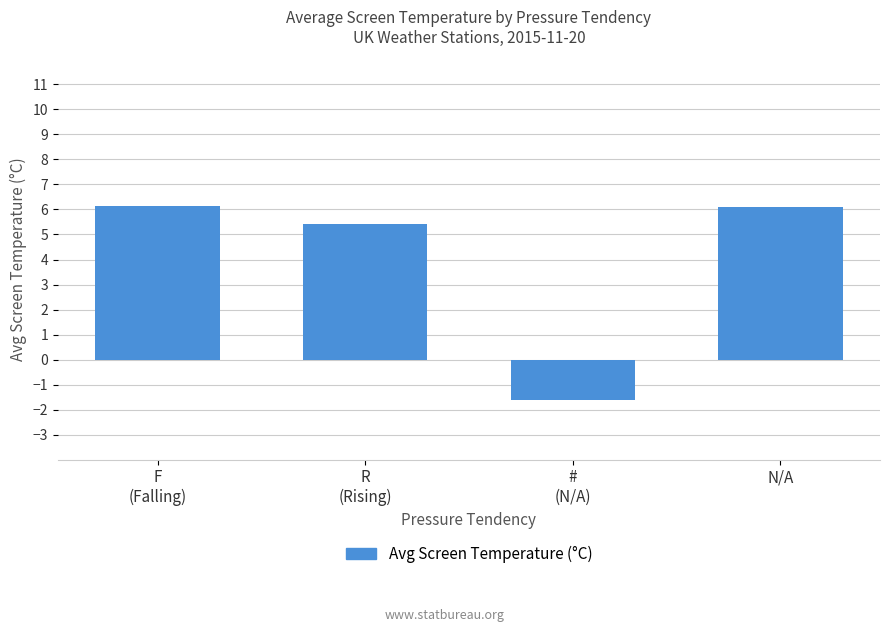

What is the change in value from F
(Falling) to #
(N/A)?

-7.7